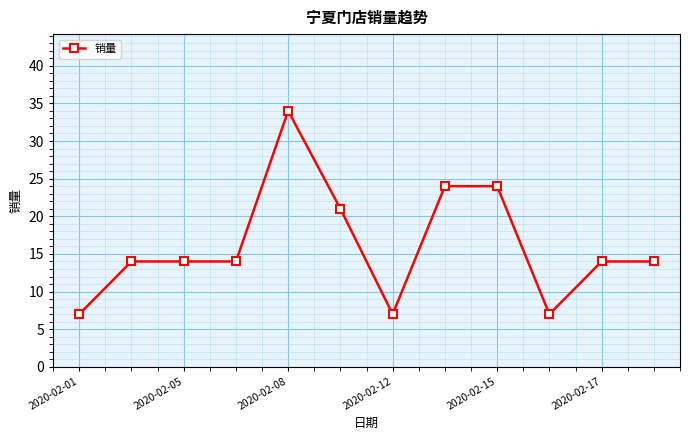

What is the difference between the maximum and second lowest values?

27